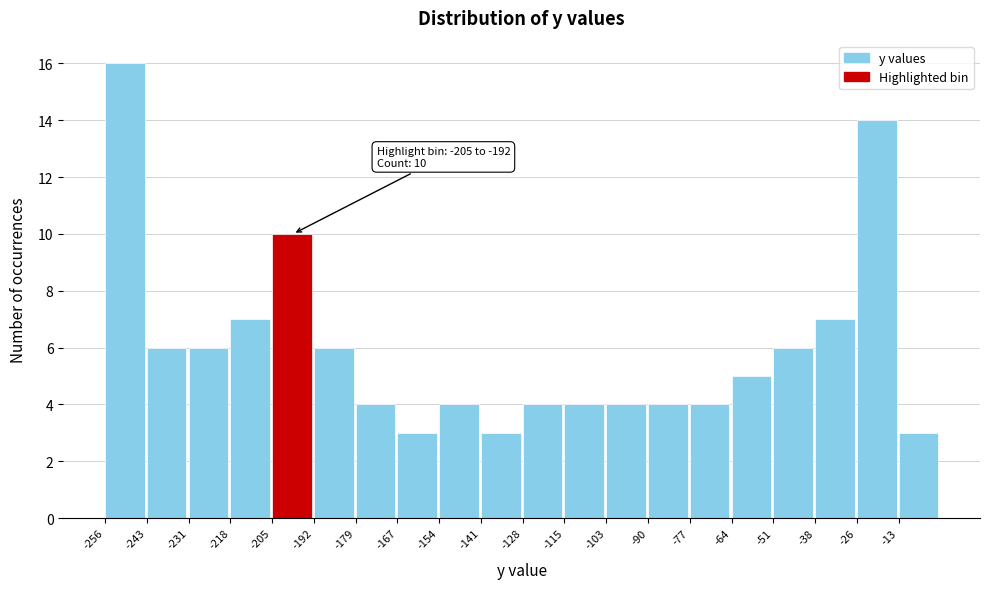

Over which range of the x-axis is the bar tallest?

-256 to -244